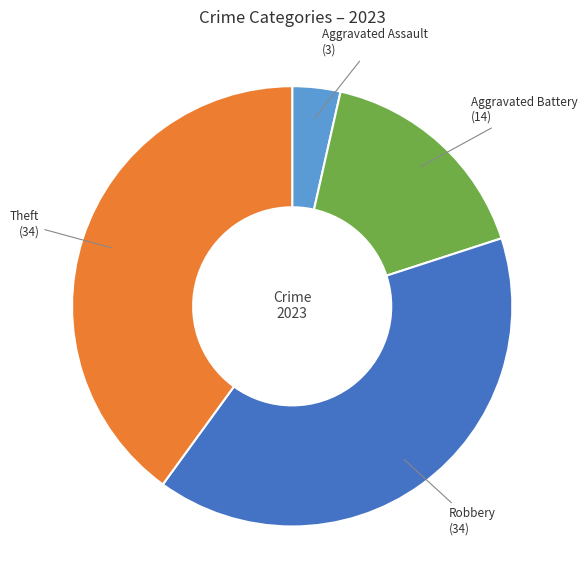

Is there any slice that represents more than half of the pie?

No